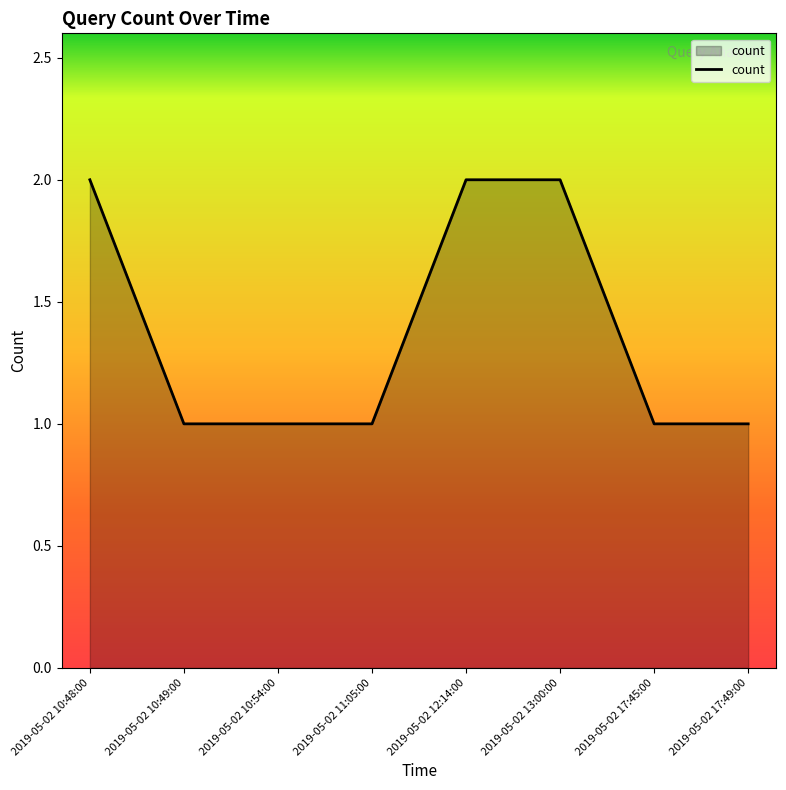

Is it true that the value at 2019-05-02 11:05:00 is 1?

True